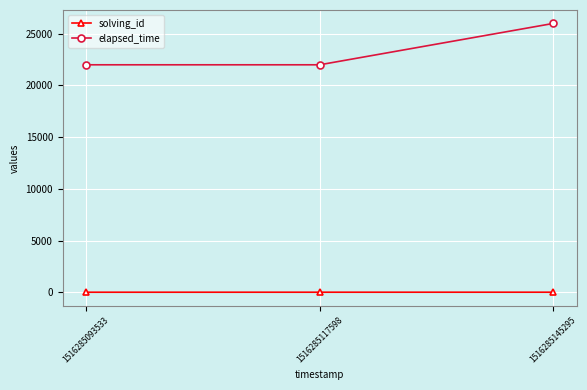

How many data points in solving_id are less than 2?

1